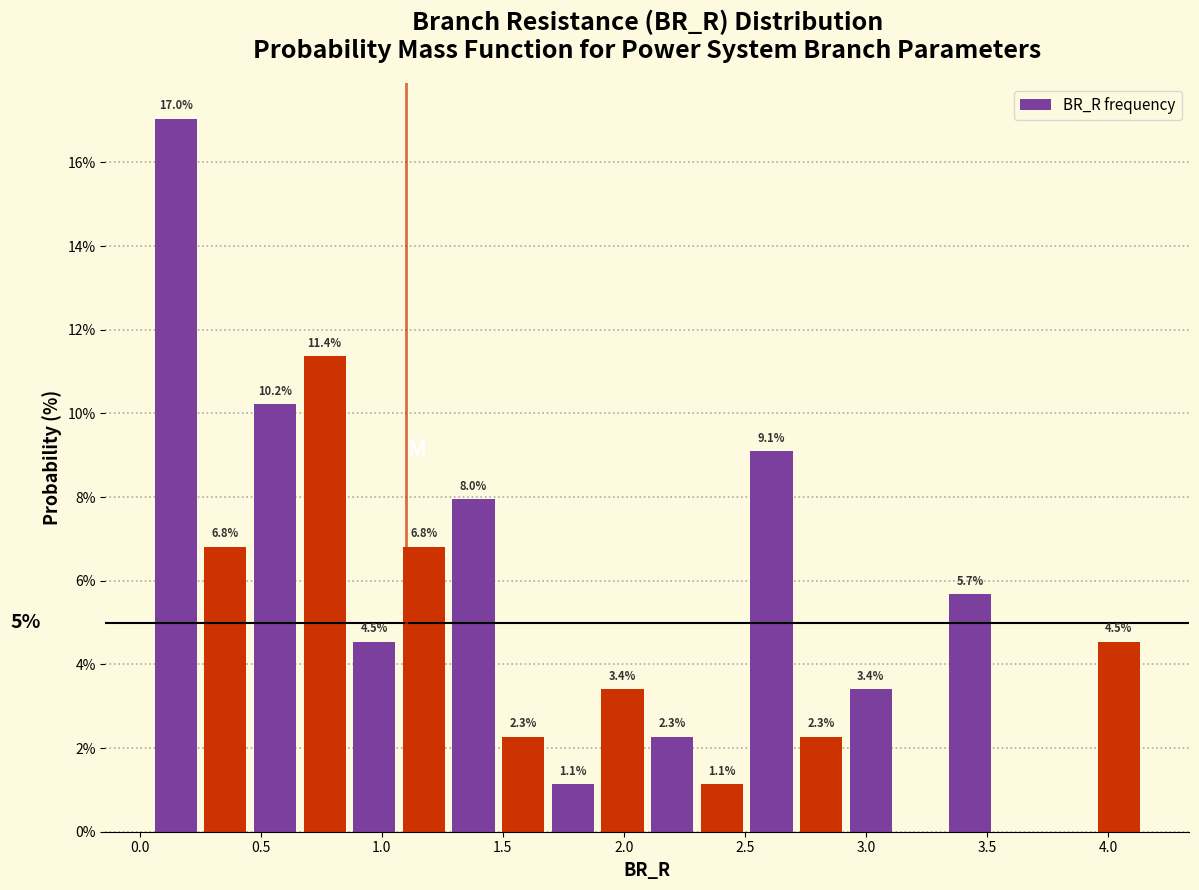

Over which range of the x-axis is the bar tallest?

0.05 to 0.25